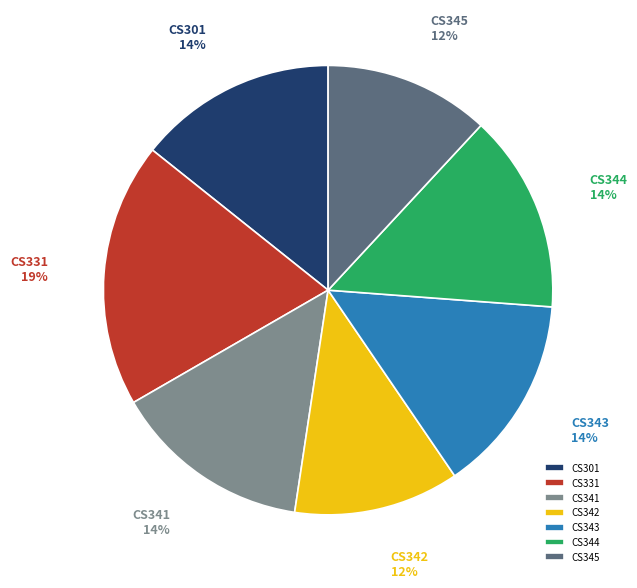

What is the largest slice in the pie chart?

CS331